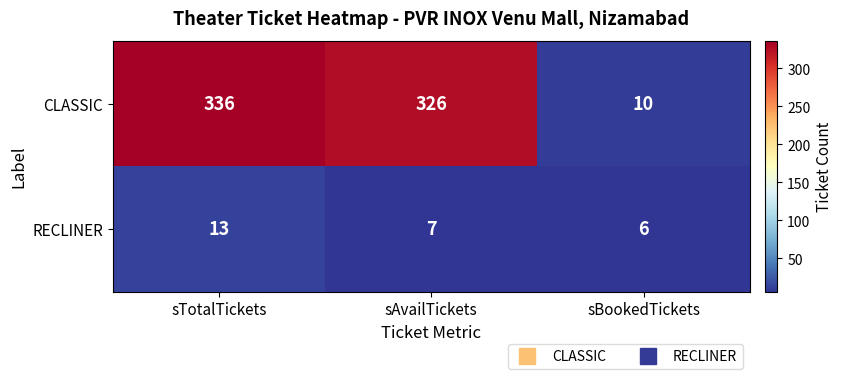

What is the difference between the highest and lowest values at sBookedTickets?

4